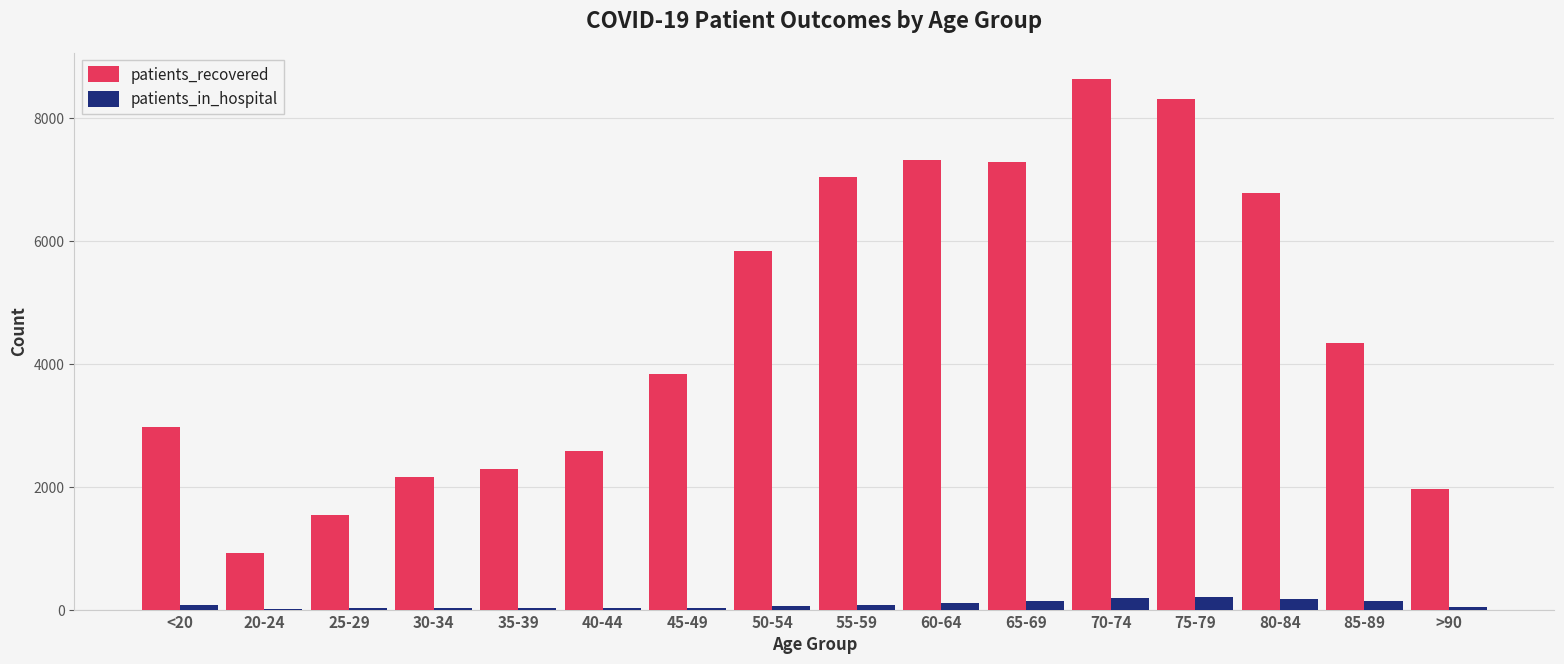

The value of patients_recovered at 45-49 is 6755. True or false?

False